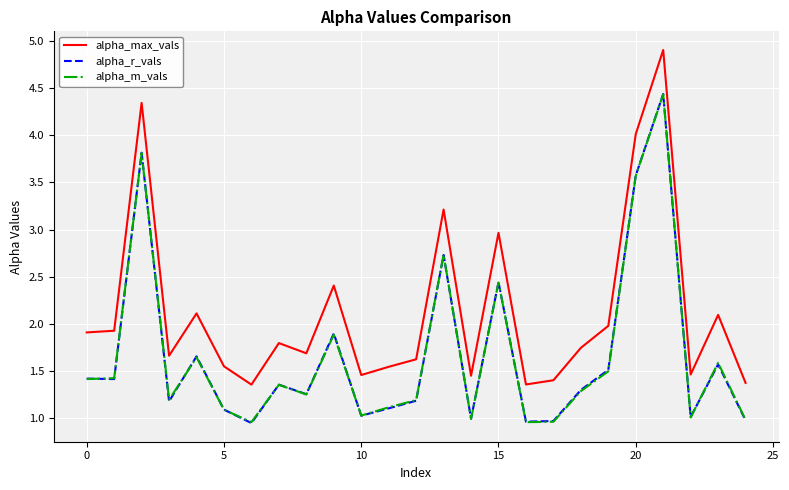

Which series has the largest range (max minus min)?

alpha_max_vals